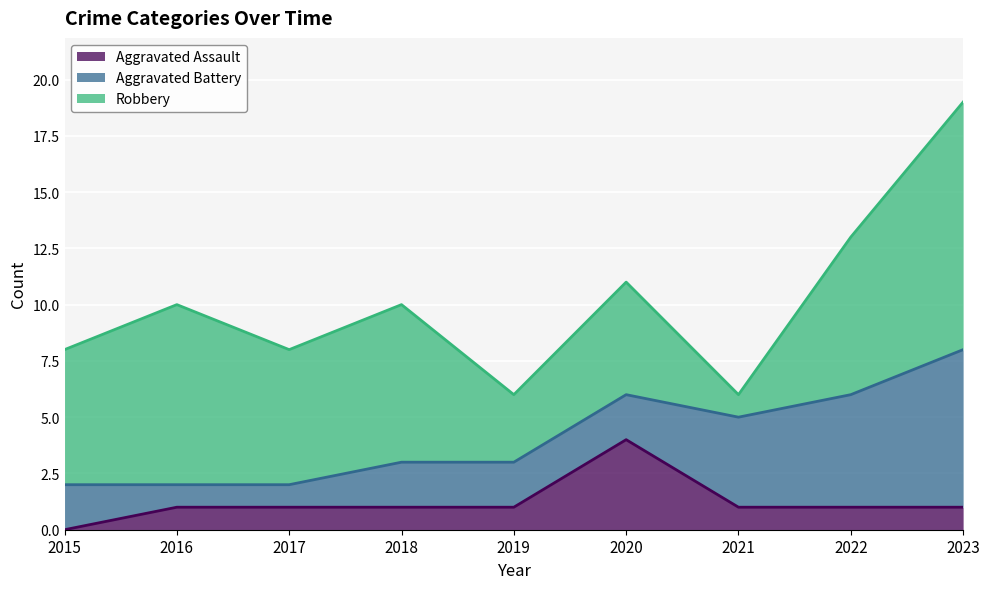

The value of Aggravated Assault at 2021 is 0. True or false?

False